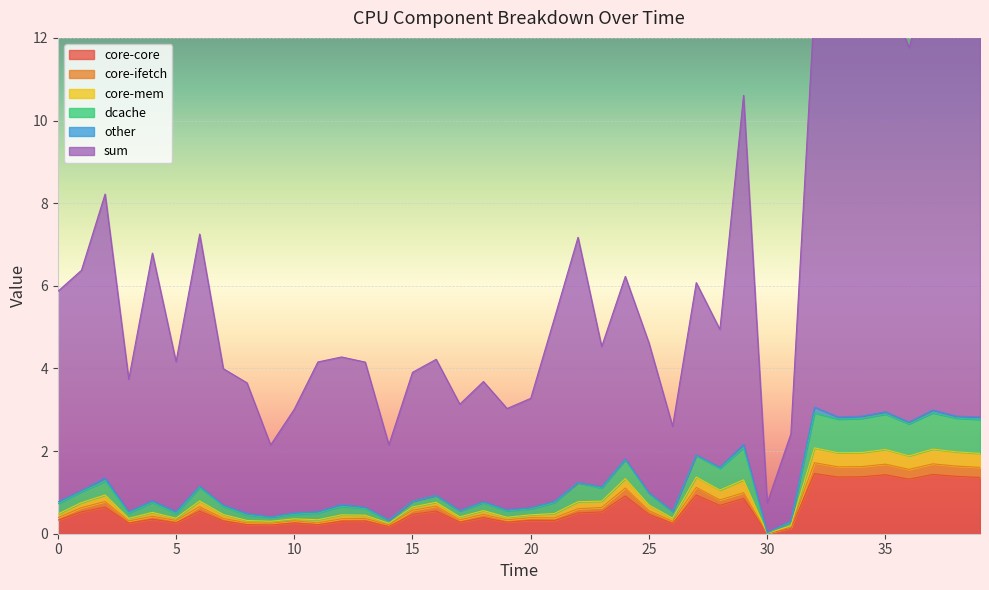

What is the maximum value for dcache?

3.1